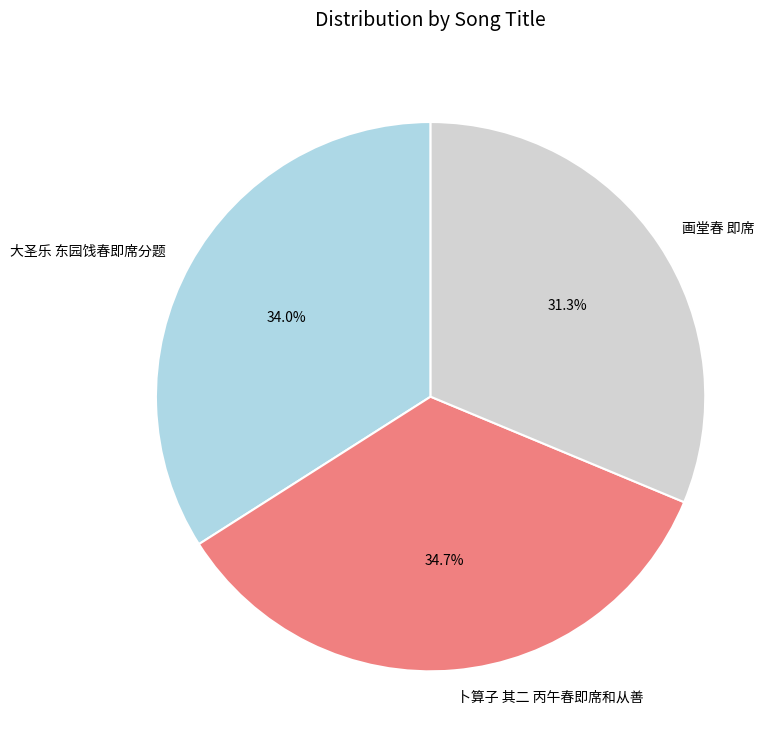

Is it true that 画堂春 即席 is 31% of the pie?

True